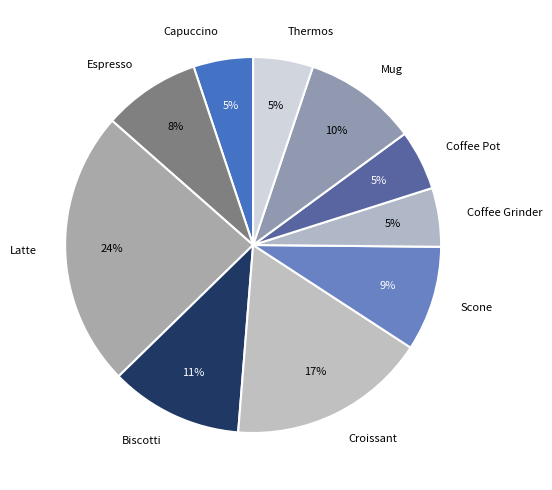

What percentage is the Coffee Grinder slice, to the nearest percent?

5%